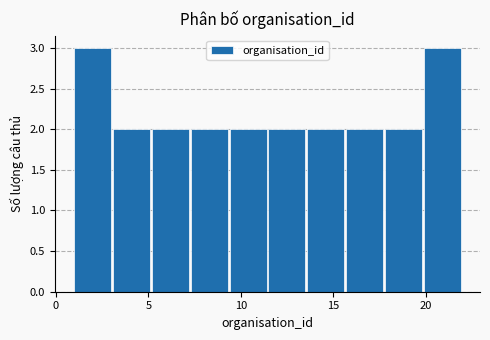

What is the height of the bar covering 5.2 to 7.3 on the x-axis? Neither the bar edges nor the heights are printed on the chart, so give them approximately, as read against the axes.

2